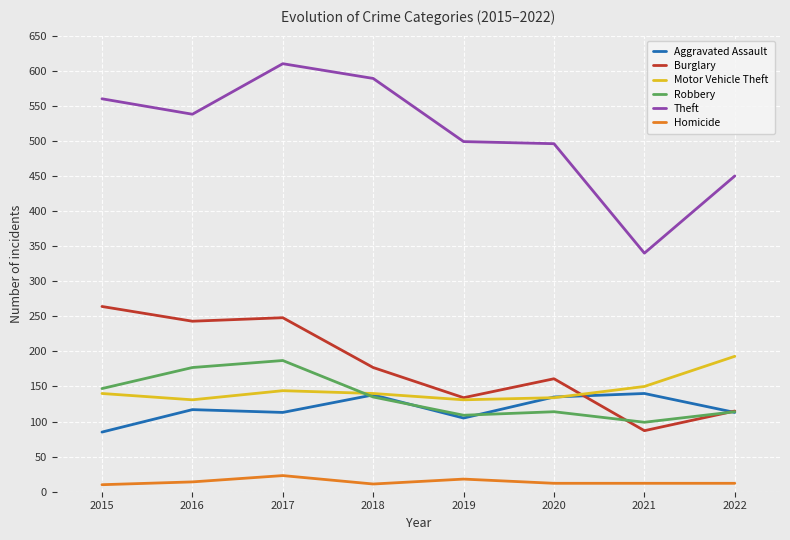

How many lines are shown in the chart?

6